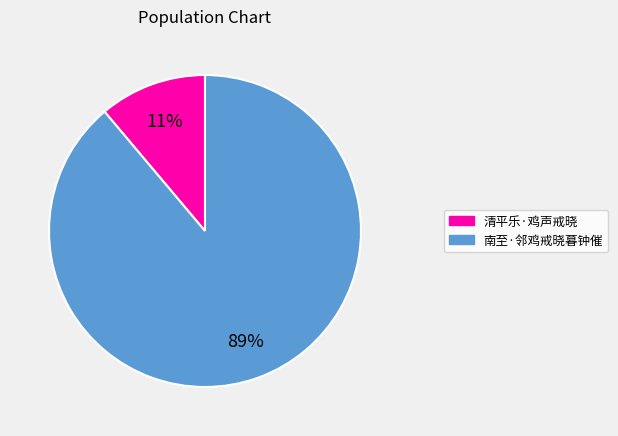

Is there a majority slice in this chart?

Yes